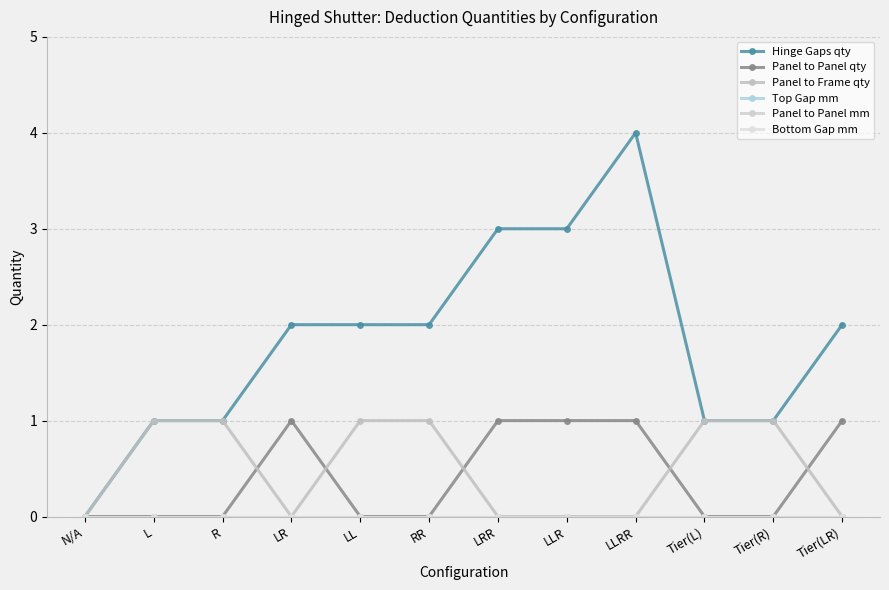

The Hinge Gaps qty series shows -3 at N/A. True or false?

False